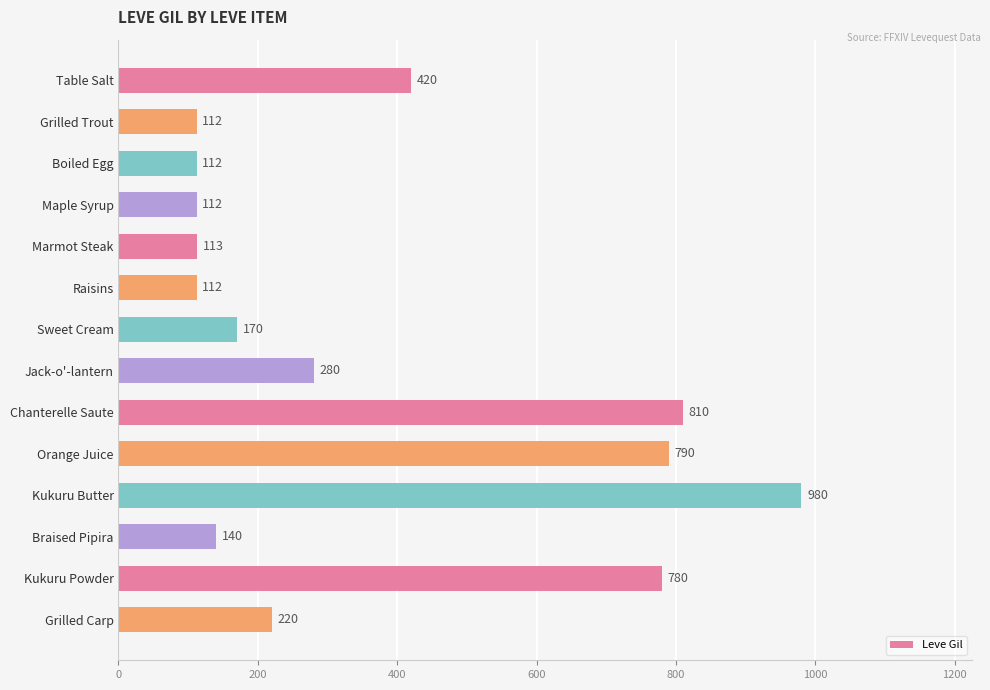

True or false: the data shows 430 at Kukuru Butter.

False